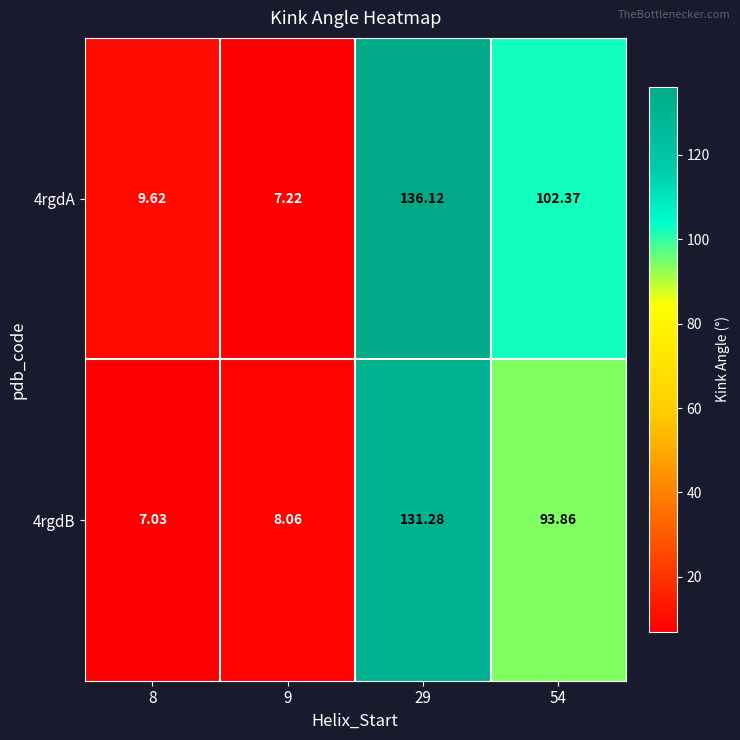

Is the value of 4rgdB at 54 greater than the value of 4rgdA at 29?

No